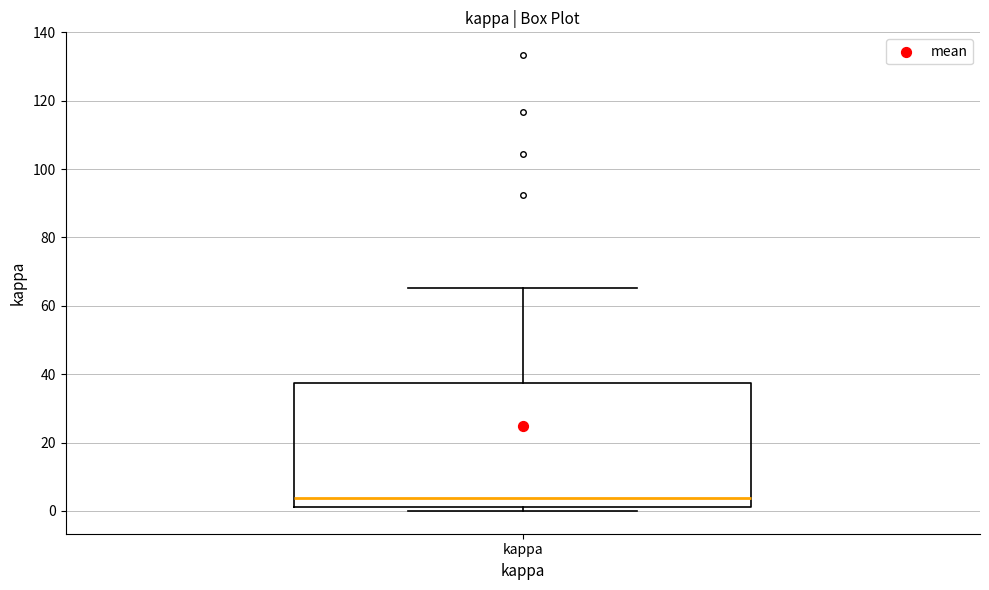

Transcribe this box plot: give where the median line is, the range the box spans, and where the two whiskers end, as read against the y-axis. The values are not printed on the chart, so give them approximately, as read against the axis.

median 4, box 2 to 38, whiskers 0 to 66